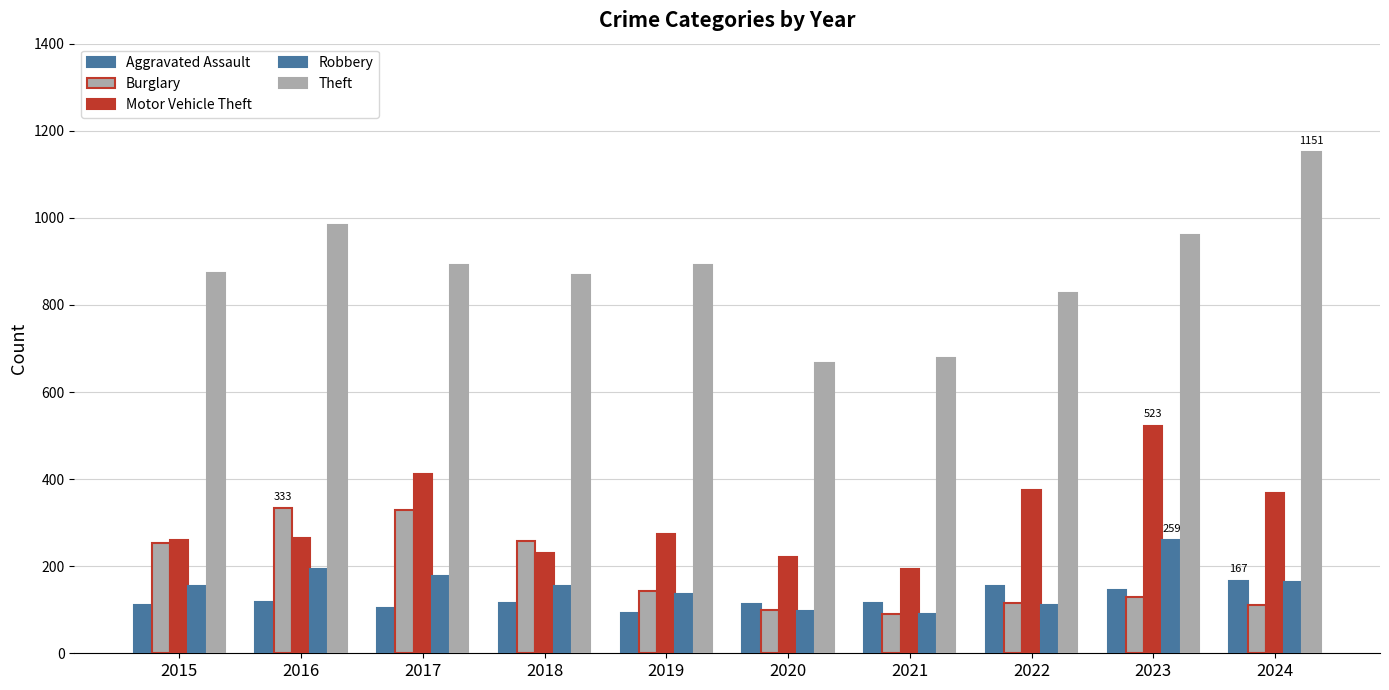

The value of Theft at 2023 is 598. True or false?

False